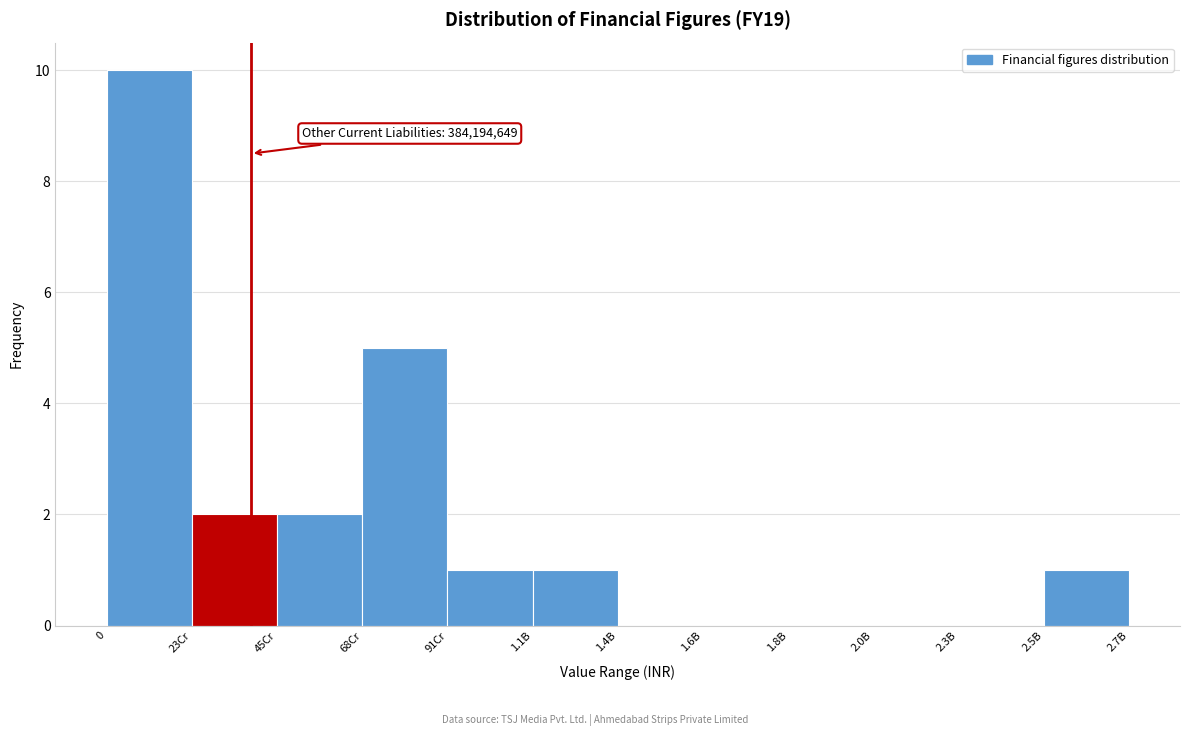

Reading left to right, what are all the values shown in this chart?

0=10	23Cr=2	45Cr=2	68Cr=5	91Cr=1	1.1B=1	1.4B=0	1.6B=0	1.8B=0	2.0B=0	2.3B=0	2.5B=1